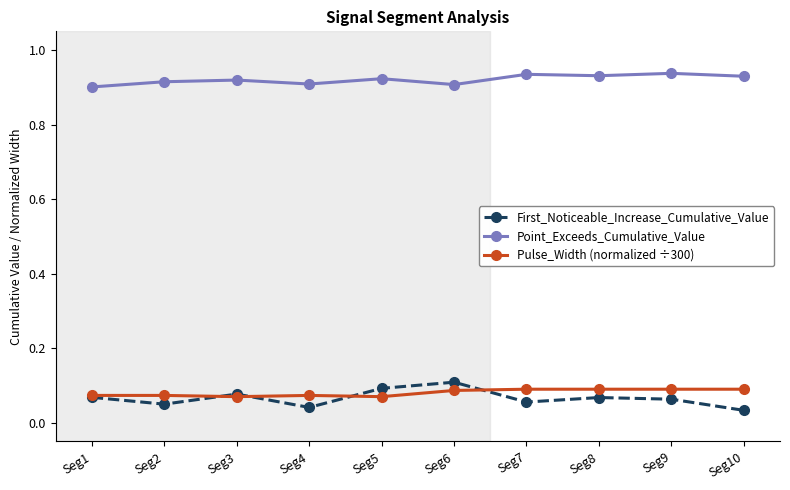

Count the First_Noticeable_Increase_Cumulative_Value values in the range 0 to 1.

10